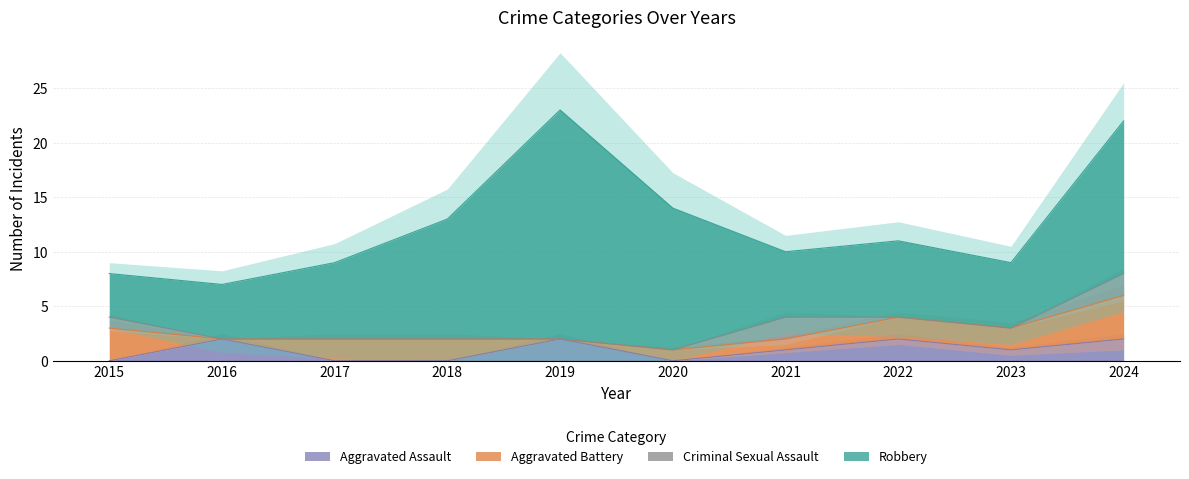

Which label corresponds to the smallest value in the chart?

2015